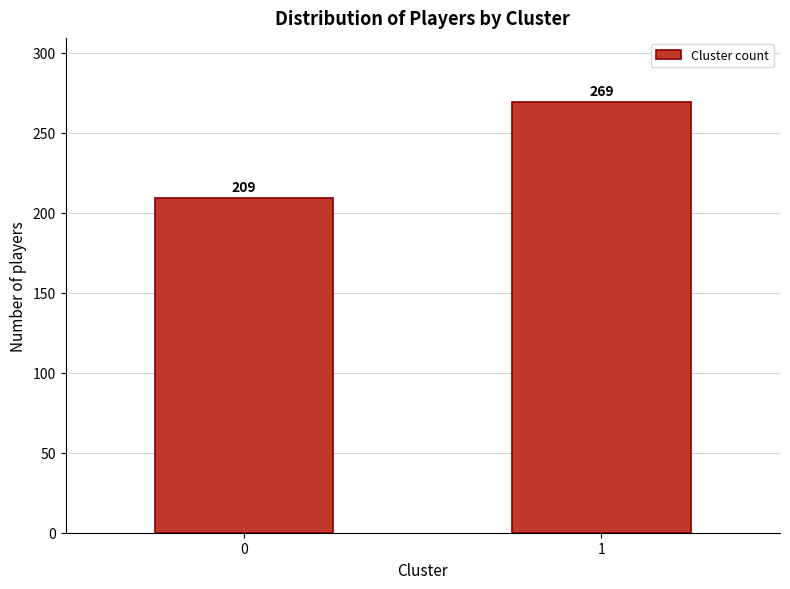

Reading right to left, list all the values displayed in this chart.

1=269	0=209